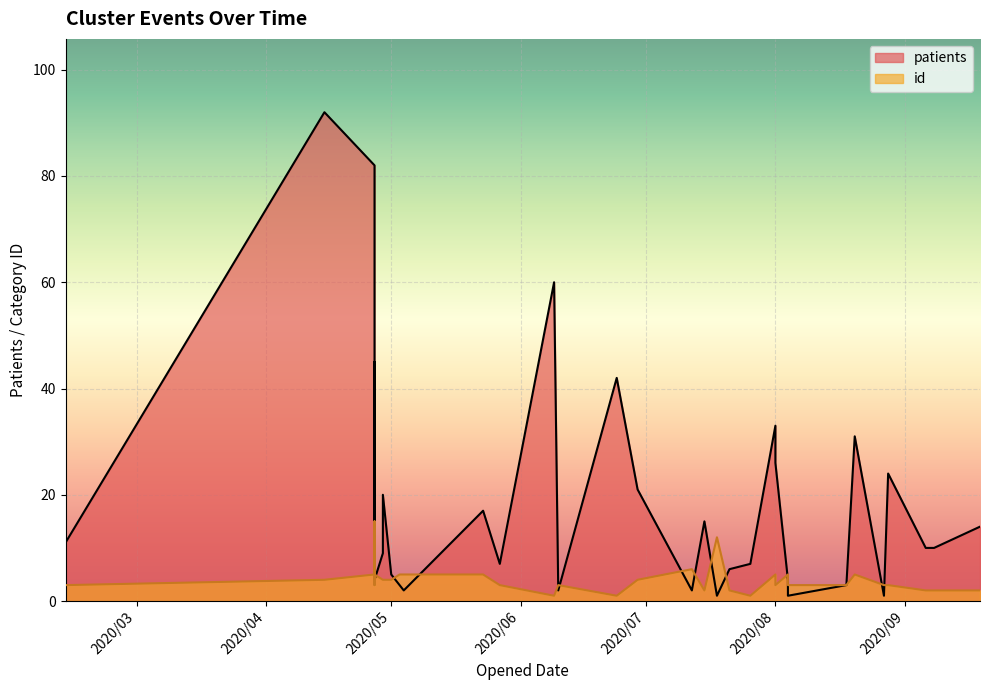

What is the difference between the highest and lowest values at 2020/4/27?

77